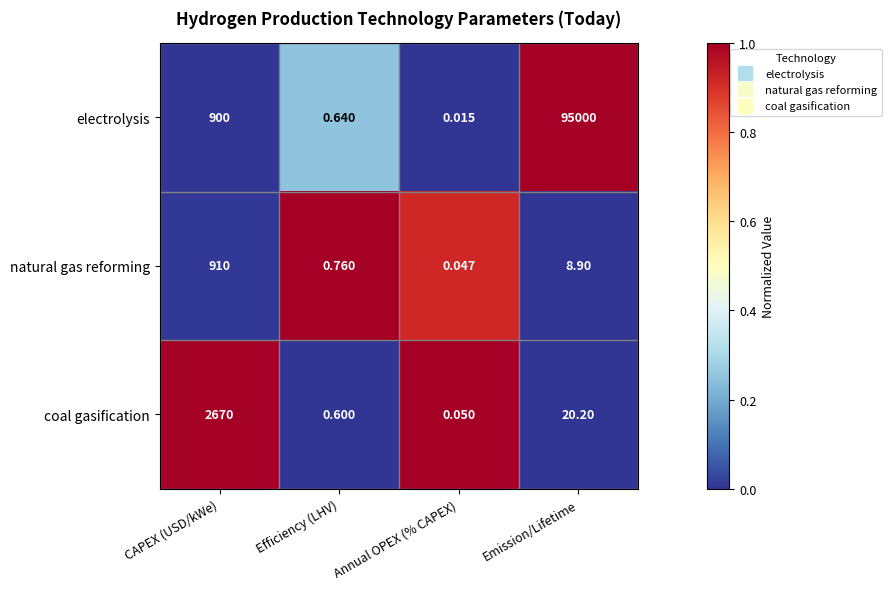

How many data points does each series have?

4